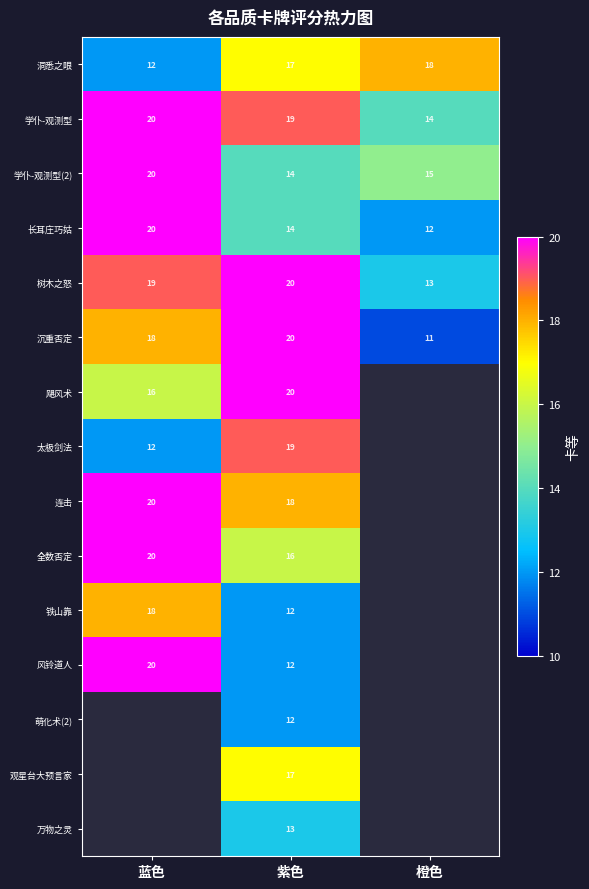

What is the greatest value displayed?

20.0